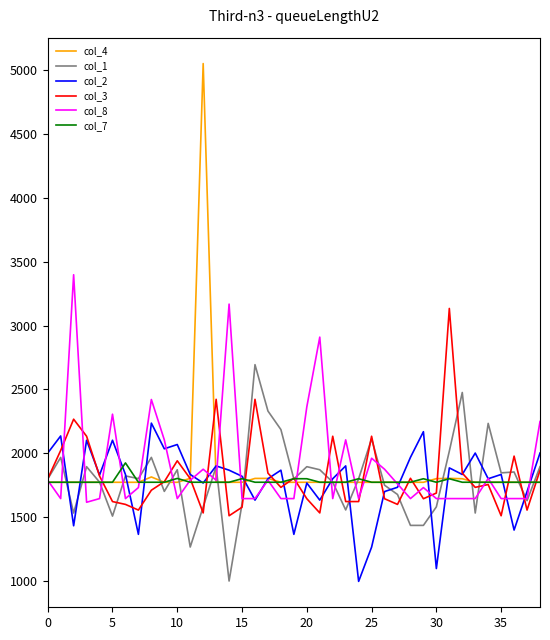

Rank the series by their maximum value, from lowest to highest.

col_7, col_2, col_1, col_3, col_8, col_4